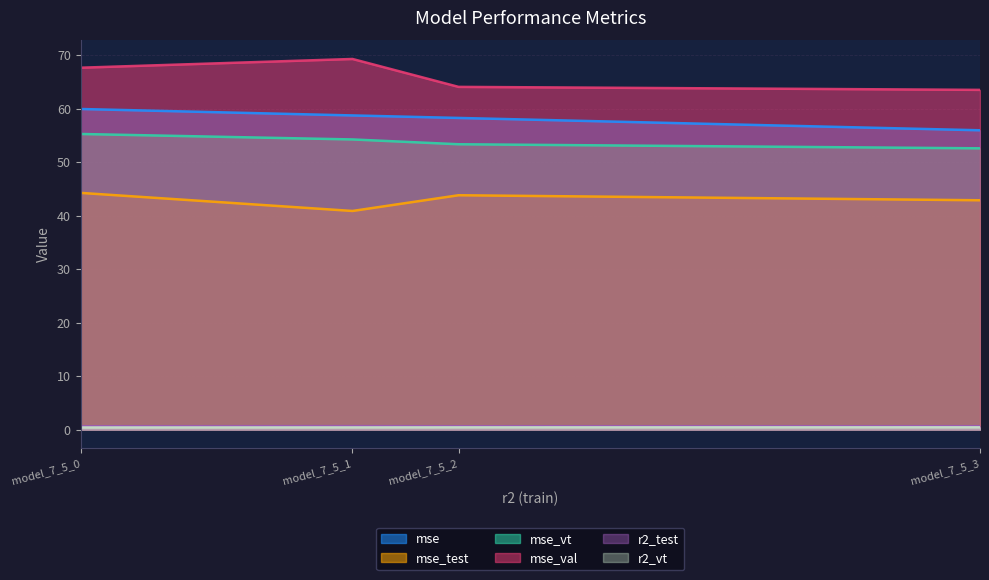

What value does the mse_test series have at model_7_5_0?

44.2